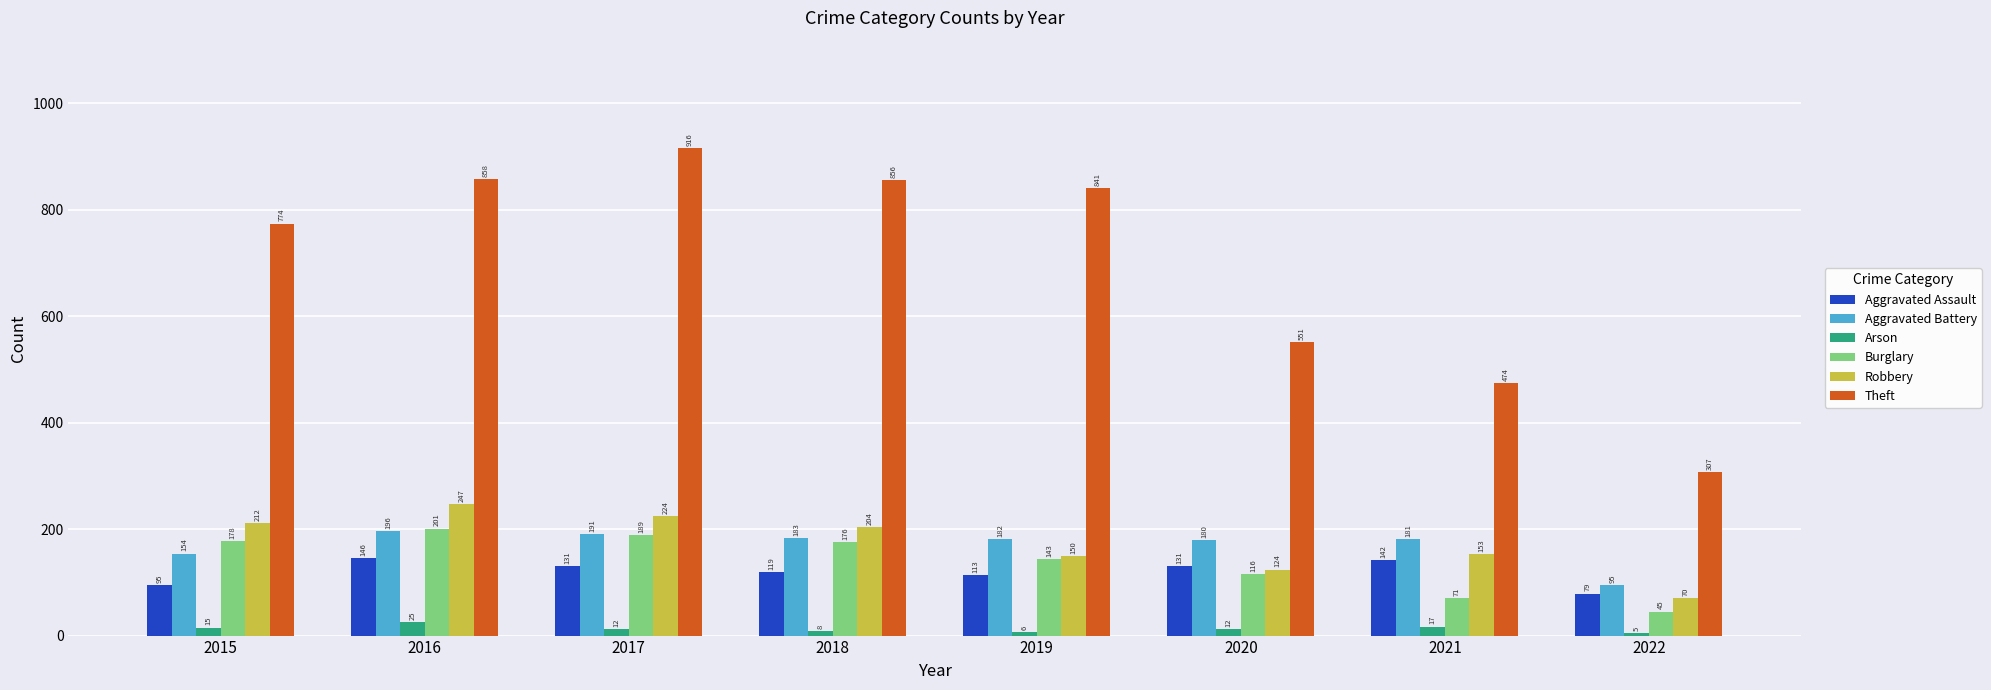

Reading right to left, extract all data points from this chart.

Aggravated Assault: 2022=79	2021=142	2020=131	2019=113	2018=119	2017=131	2016=146	2015=95
Aggravated Battery: 2022=95	2021=181	2020=180	2019=182	2018=183	2017=191	2016=196	2015=154
Arson: 2022=5	2021=17	2020=12	2019=6	2018=8	2017=12	2016=25	2015=15
Burglary: 2022=45	2021=71	2020=116	2019=143	2018=176	2017=189	2016=201	2015=178
Robbery: 2022=70	2021=153	2020=124	2019=150	2018=204	2017=224	2016=247	2015=212
Theft: 2022=307	2021=474	2020=551	2019=841	2018=856	2017=916	2016=858	2015=774